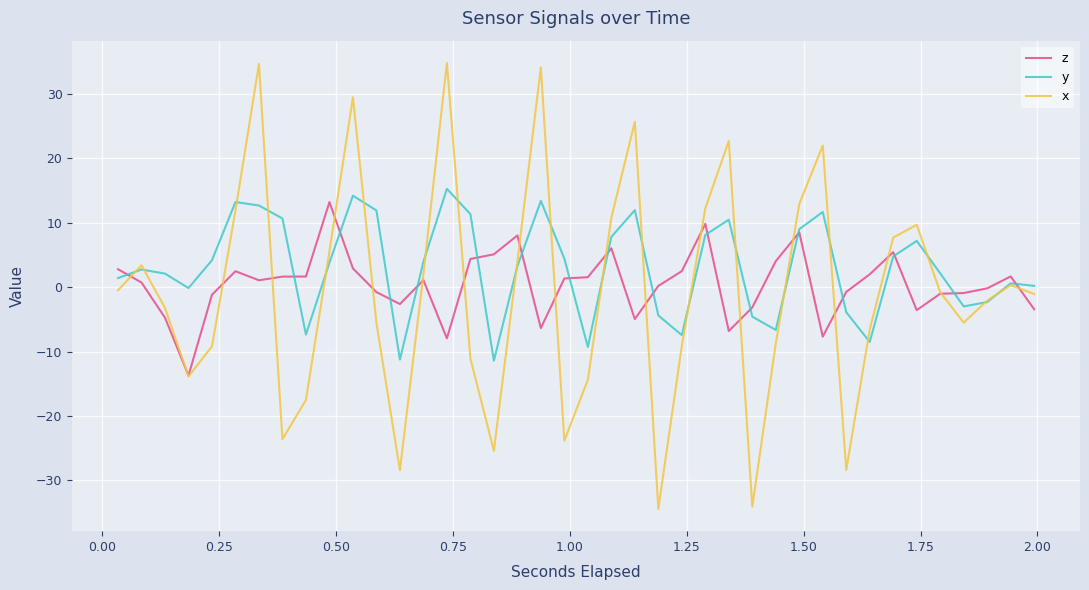

Which series has the largest range (max minus min)?

x